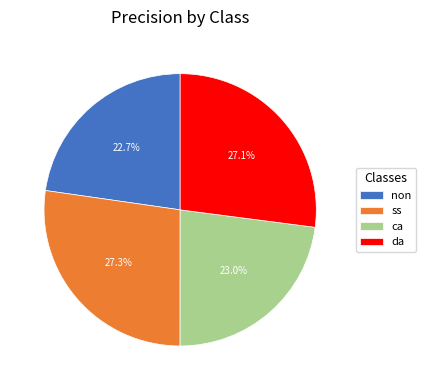

What is the total percentage of ss and non?

50.0%